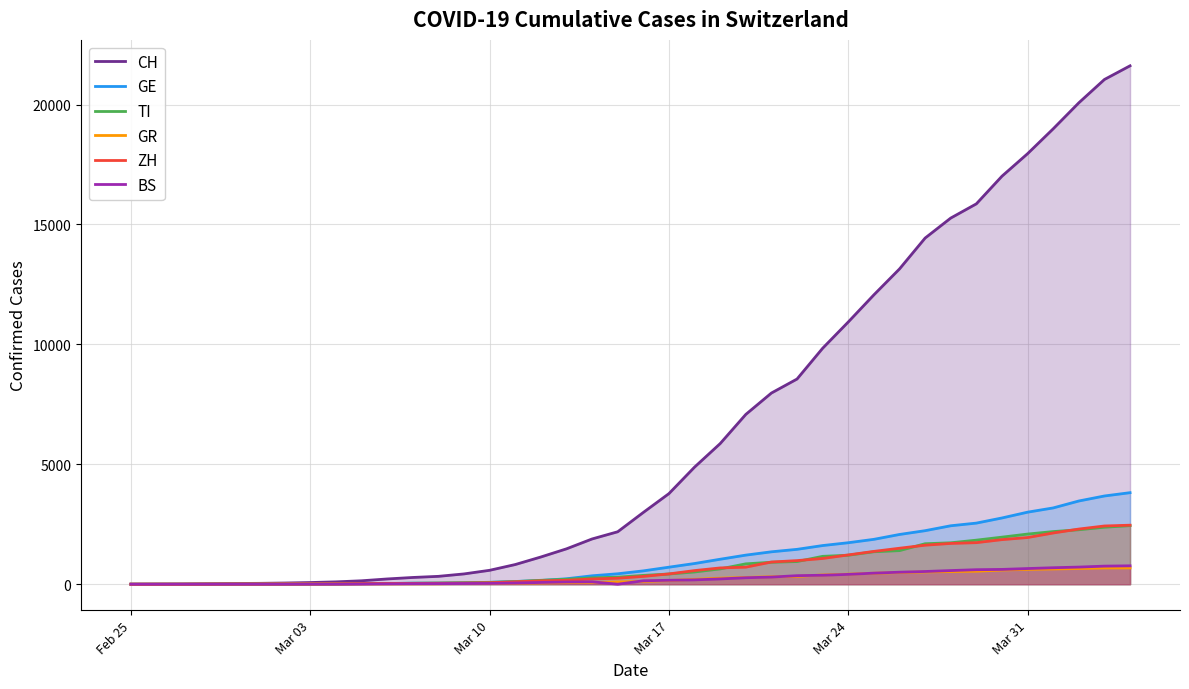

Which series has the largest total across all categories?

CH